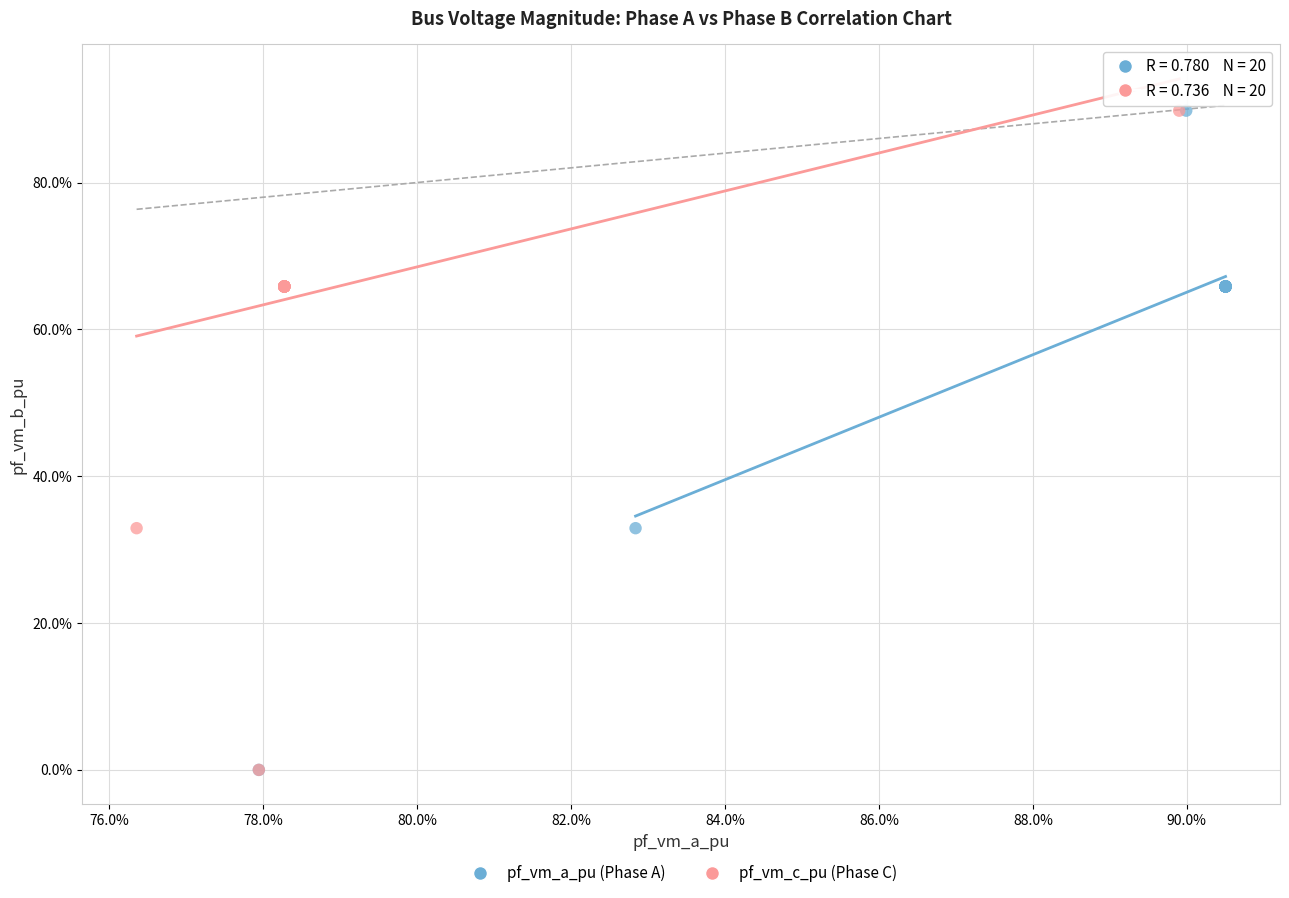

What are all the series names shown in the legend?

pf_vm_a_pu (Phase A), pf_vm_c_pu (Phase C)